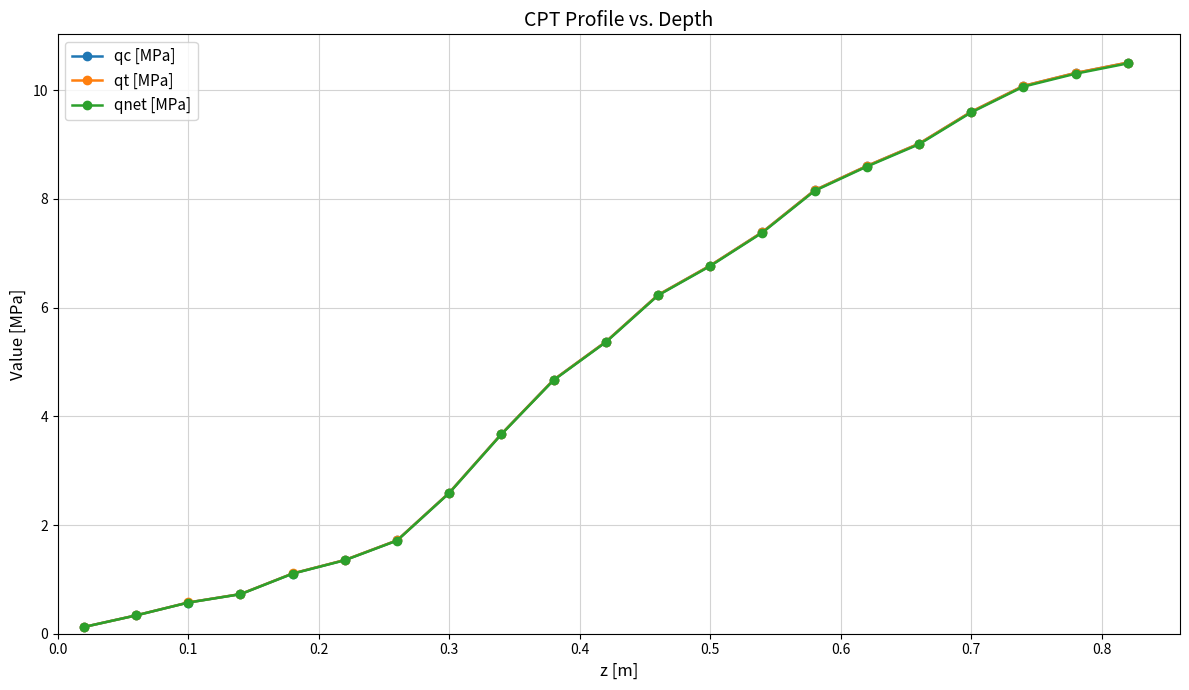

Reading left to right, transcribe all the data shown in this chart.

qc [MPa]: 0.1	0.3	0.6	0.7	1.1	1.4	1.7	2.6	3.7	4.7	5.4	6.2	6.8	7.4	8.2	8.6	9.0	9.6	10.1	10.3	10.5
qt [MPa]: 0.1	0.3	0.6	0.7	1.1	1.4	1.7	2.6	3.7	4.7	5.4	6.2	6.8	7.4	8.2	8.6	9.0	9.6	10.1	10.3	10.5
qnet [MPa]: 0.1	0.3	0.6	0.7	1.1	1.4	1.7	2.6	3.7	4.7	5.4	6.2	6.8	7.4	8.1	8.6	9.0	9.6	10.1	10.3	10.5